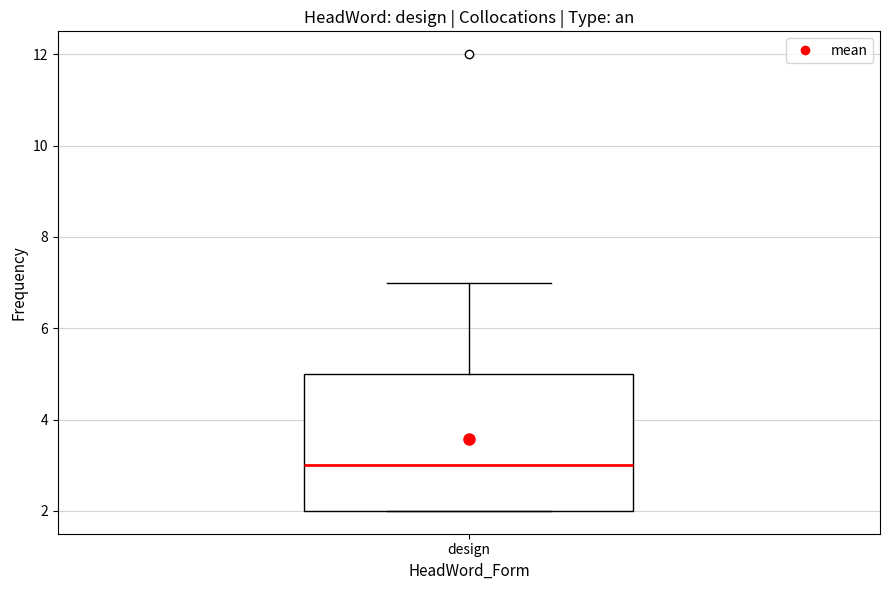

Read this box plot against the y-axis: the position of the median line, the range covered by the box, and the ends of both whiskers. The values are not printed on the chart, so give them approximately, as read against the axis.

median 3, box 2 to 5, whiskers 2 to 7